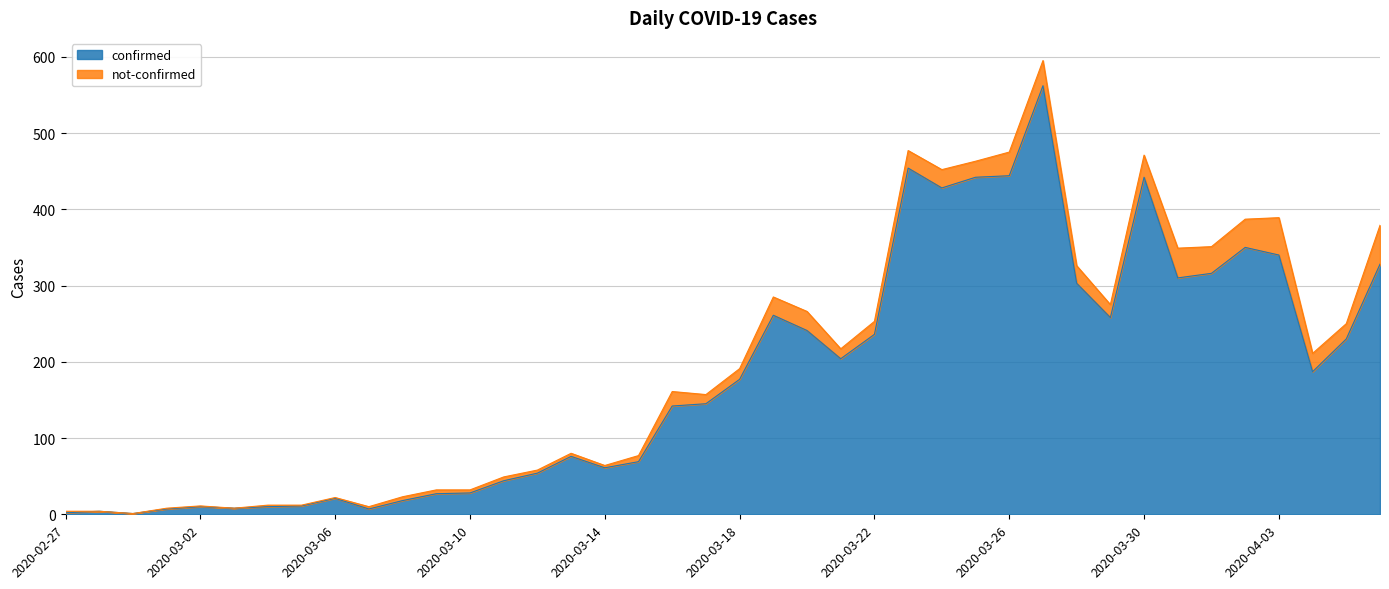

How many points are lower than both their immediate neighbors (excluding endpoints)?

9